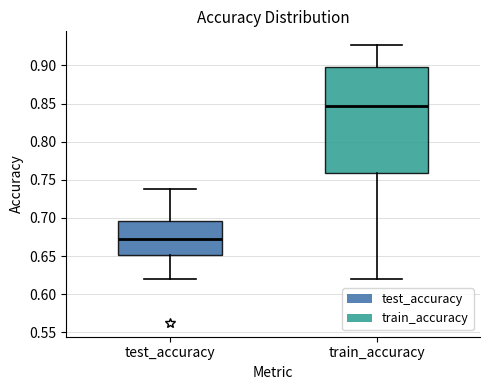

Reading left to right, read every box against the y-axis: the position of its median line, the range the box covers, and the ends of its whiskers. The values are not printed on the chart, so give them approximately, as read against the axis.

test_accuracy: median 0.675, box 0.650 to 0.695, whiskers 0.620 to 0.735
train_accuracy: median 0.845, box 0.760 to 0.900, whiskers 0.620 to 0.925